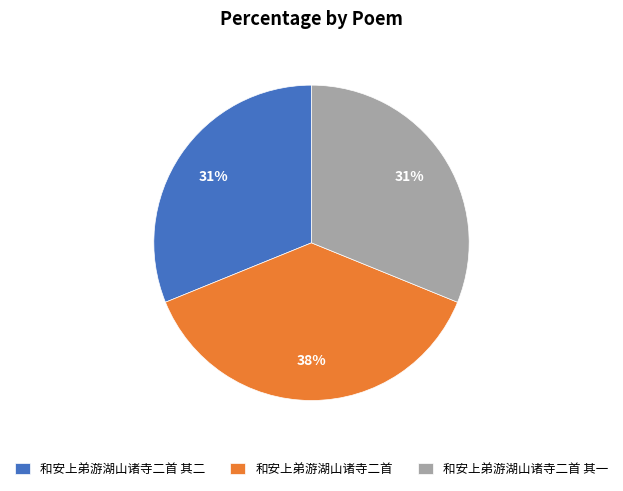

Which category has the biggest portion of the pie?

和安上弟游湖山诸寺二首